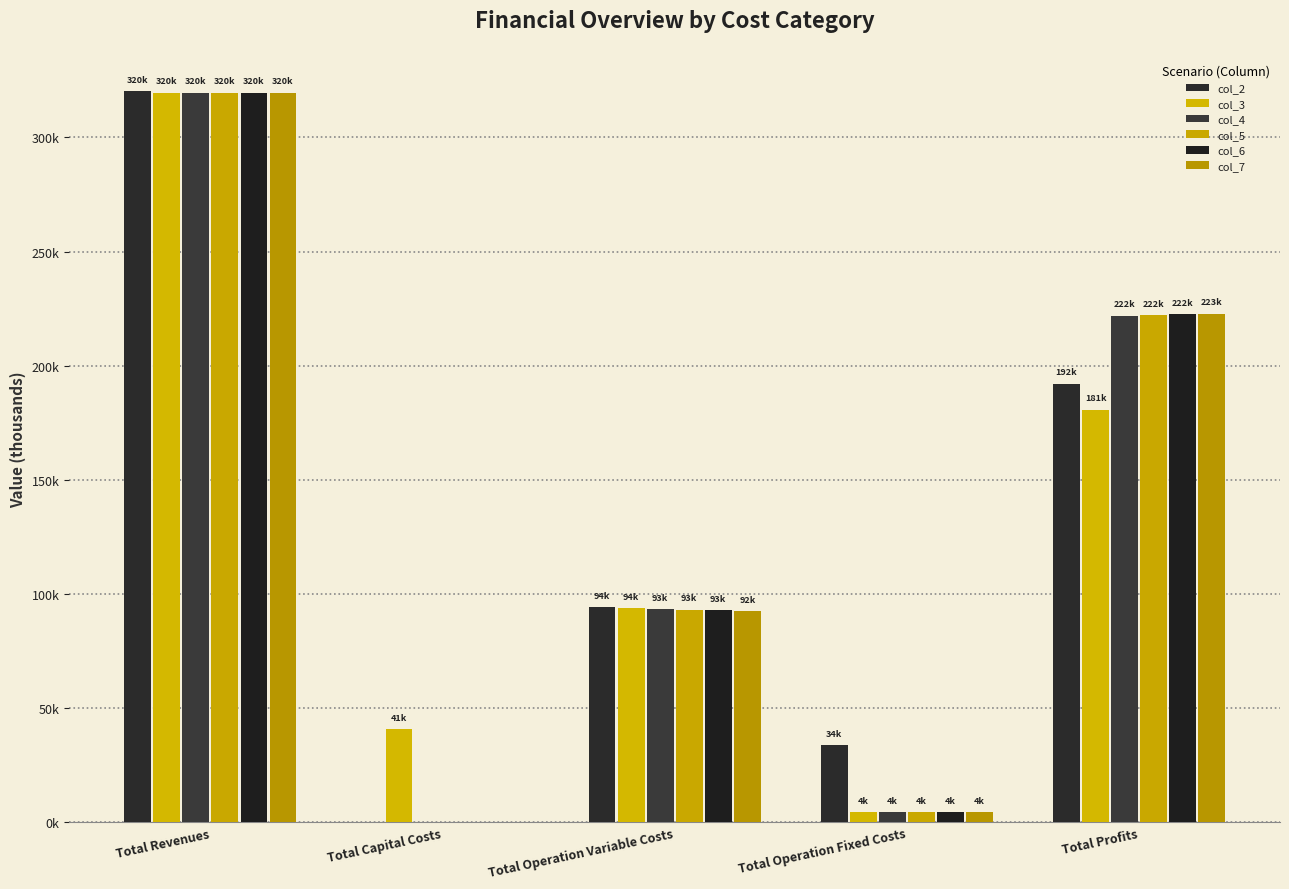

Between Total Revenues and Total Capital Costs, which is larger?

Total Revenues